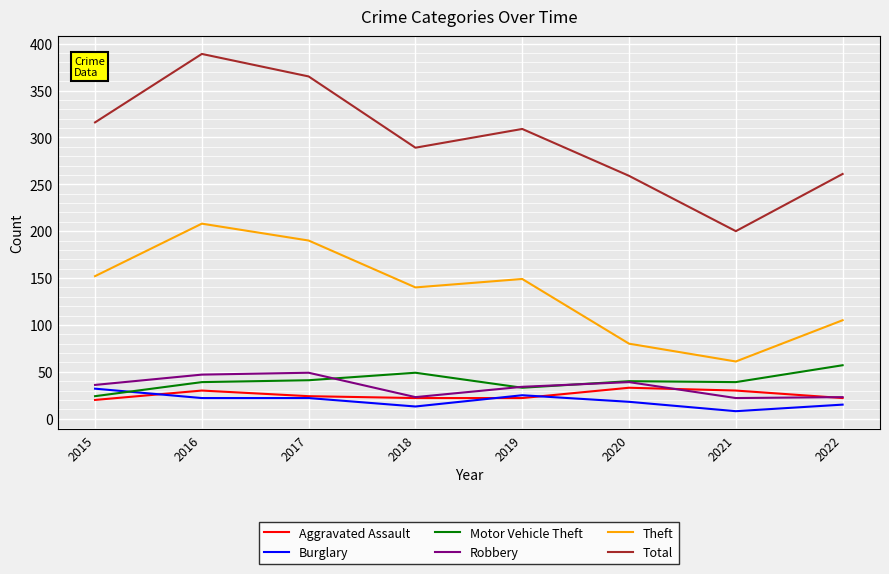

The Aggravated Assault series shows 48 at 2016. True or false?

False